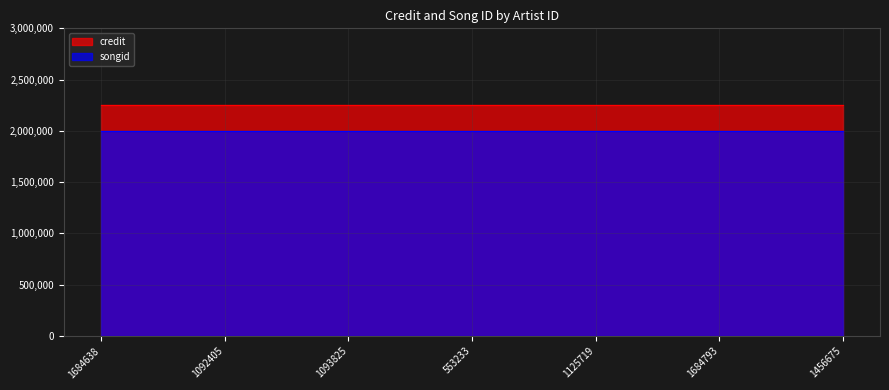

What is the label of the 5th point from the left?

1125719